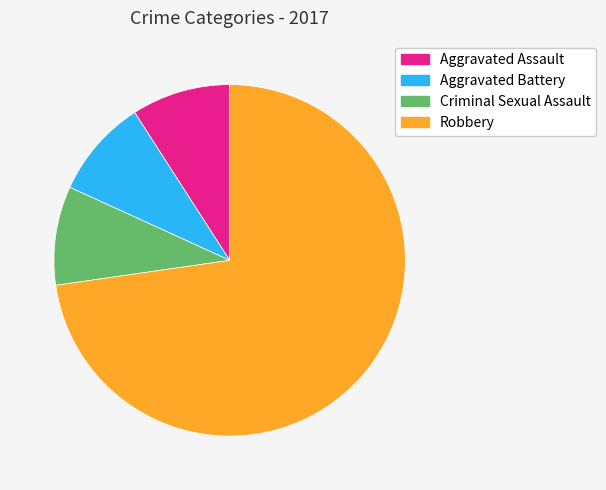

Count the number of slices in the pie.

4